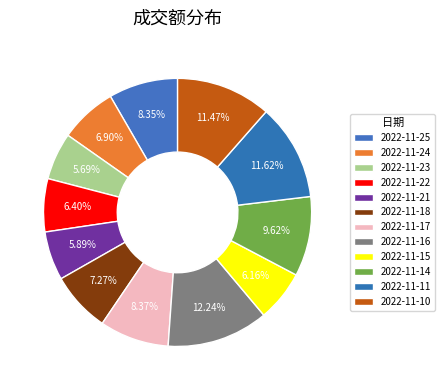

How many segments does this pie chart have?

12